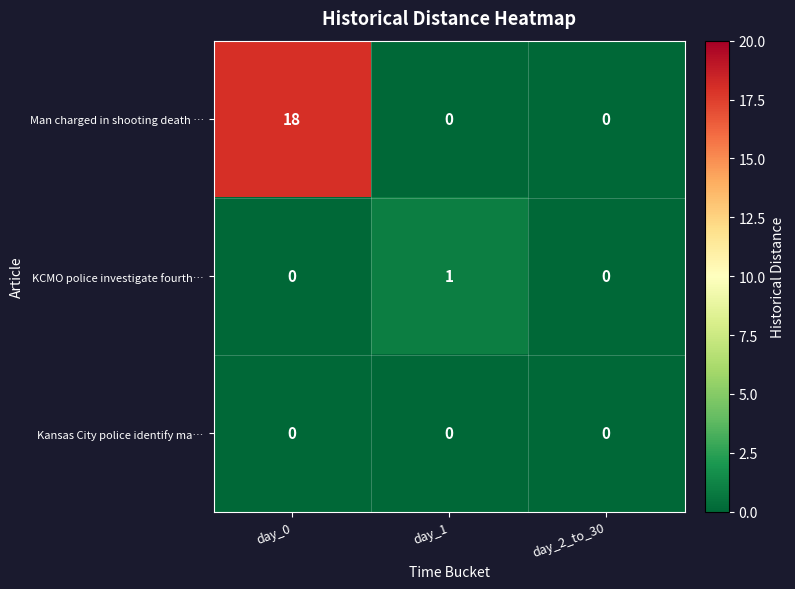

What is the average value of the Man charged in shooting death … series?

6